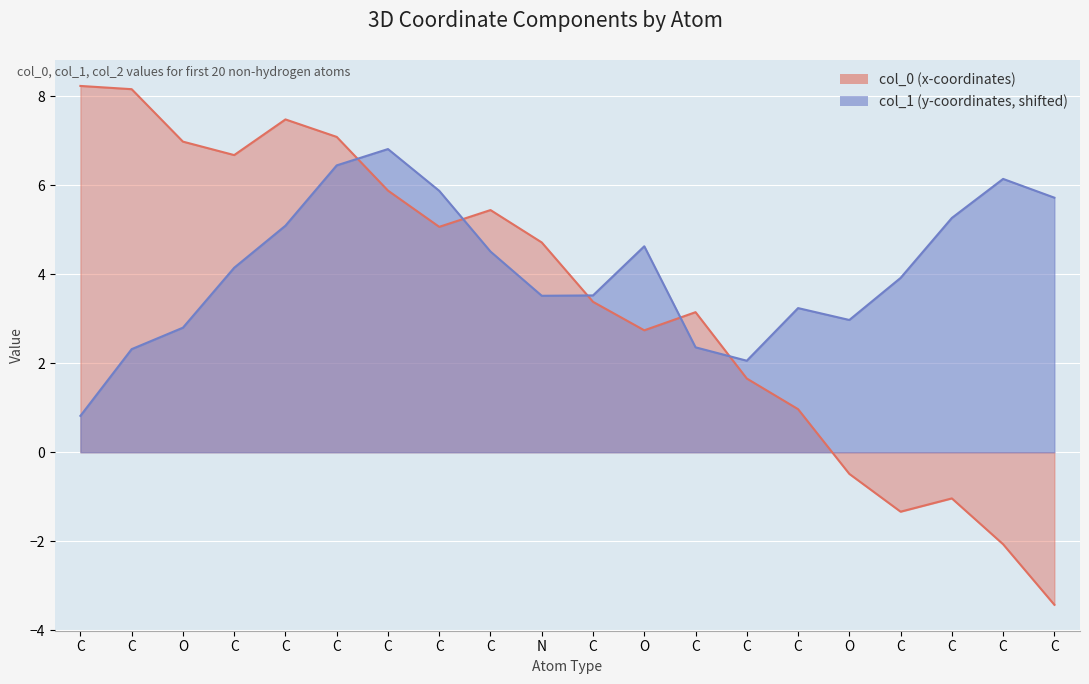

What is the approximate value of col_0 at C?

7.1